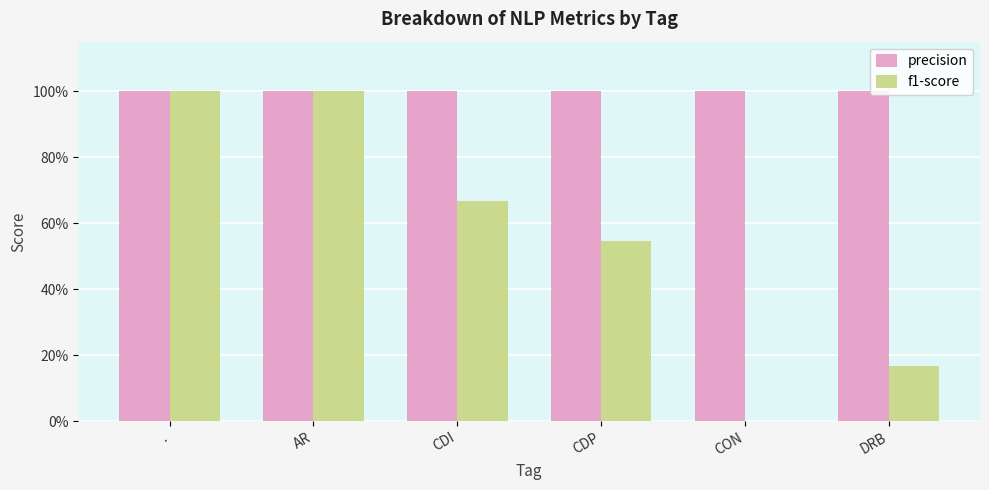

What is the total value across all series at AR?

2.0